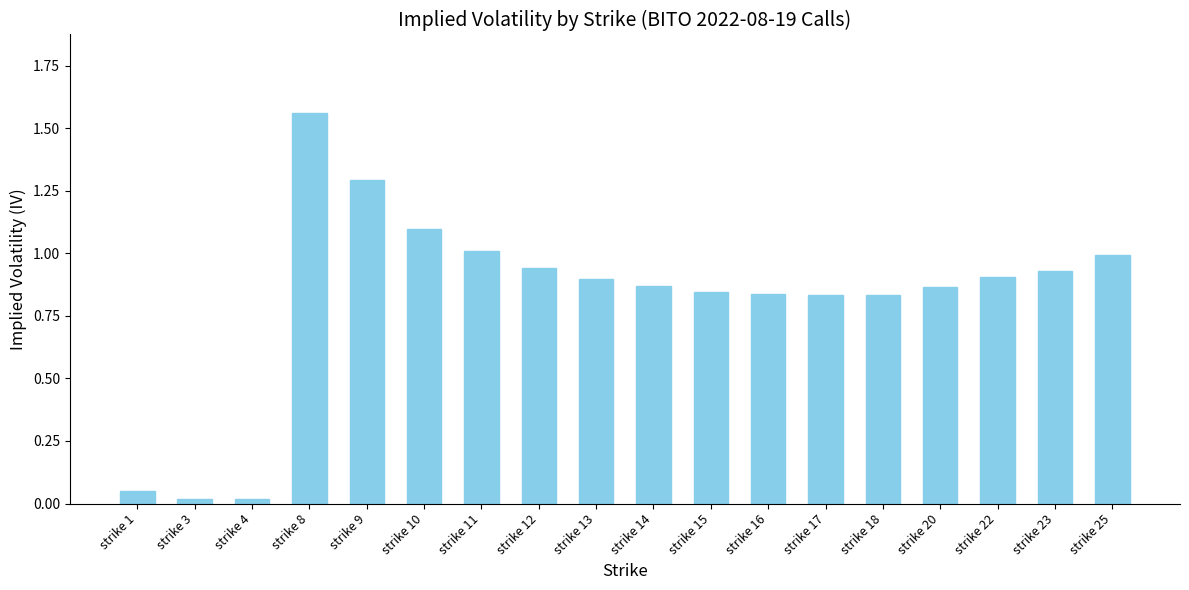

How many distinct data groups are displayed?

1